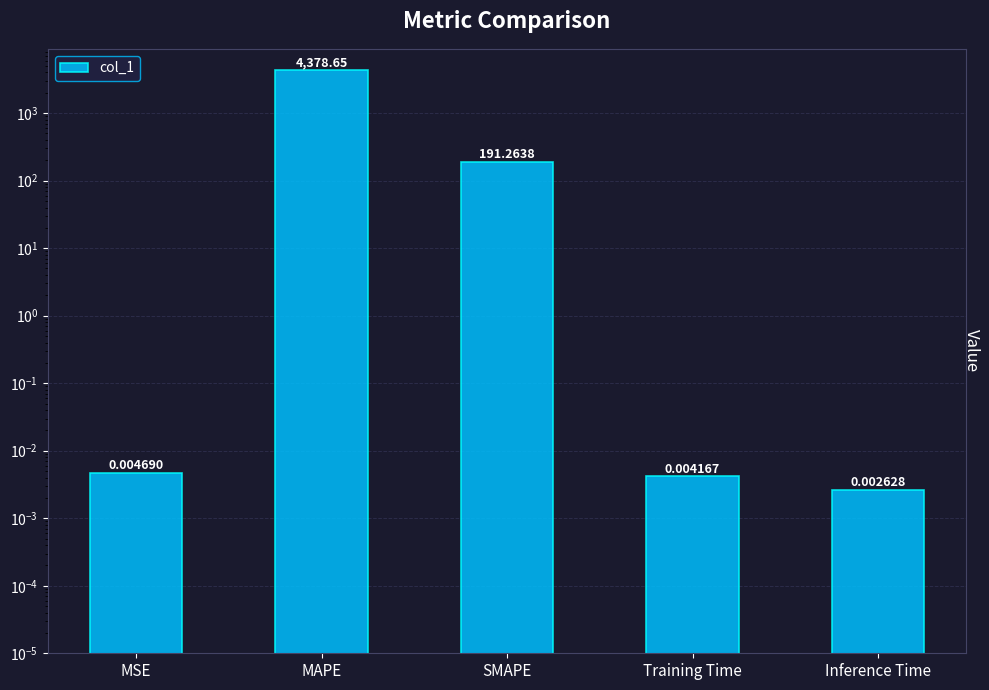

Rank the categories by value from lowest to highest.

Inference Time, Training Time, MSE, SMAPE, MAPE